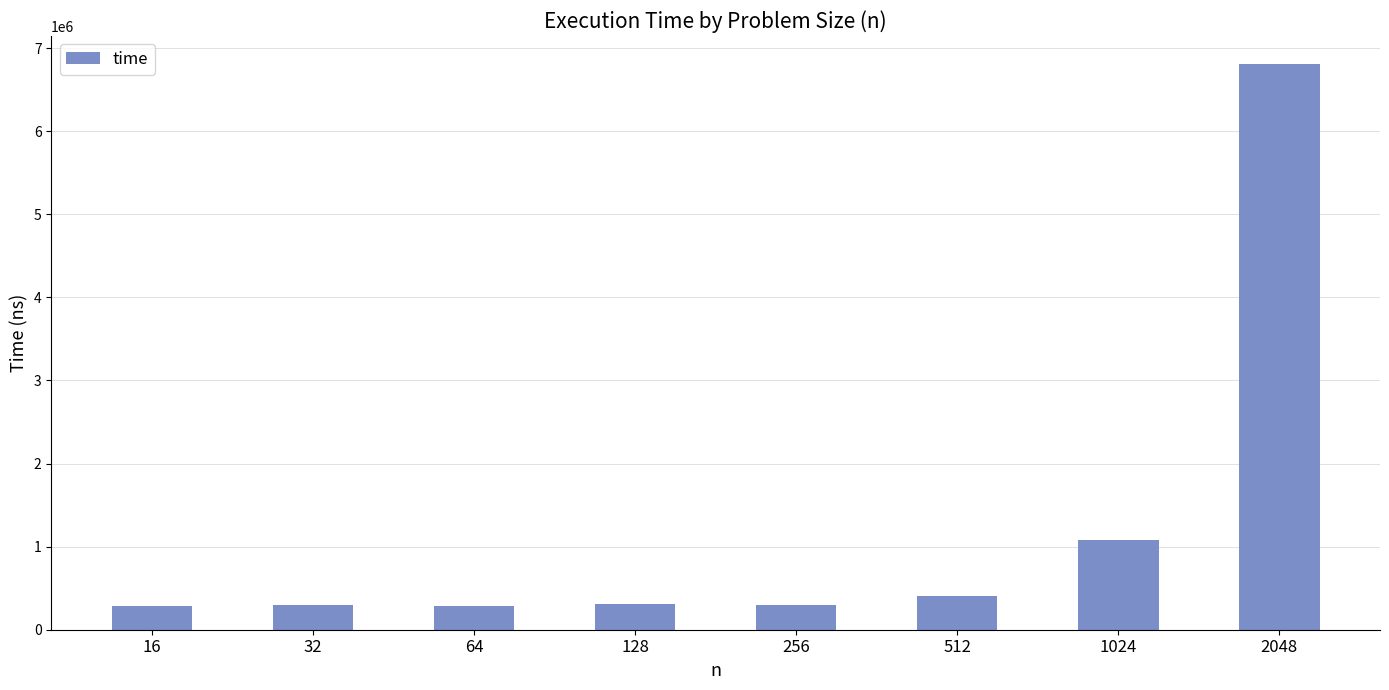

Approximately how many times larger is the value at 64 compared to 1024?

0.3